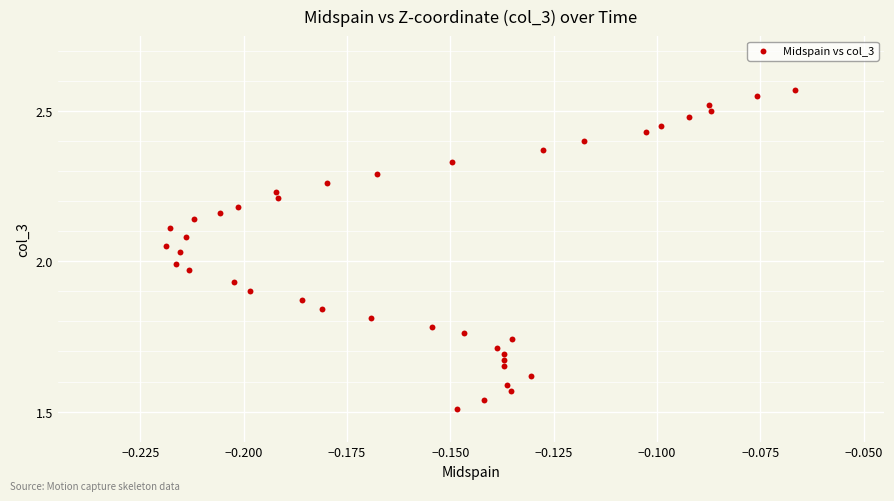

What is the range of Y values (max minus min)?

1.1